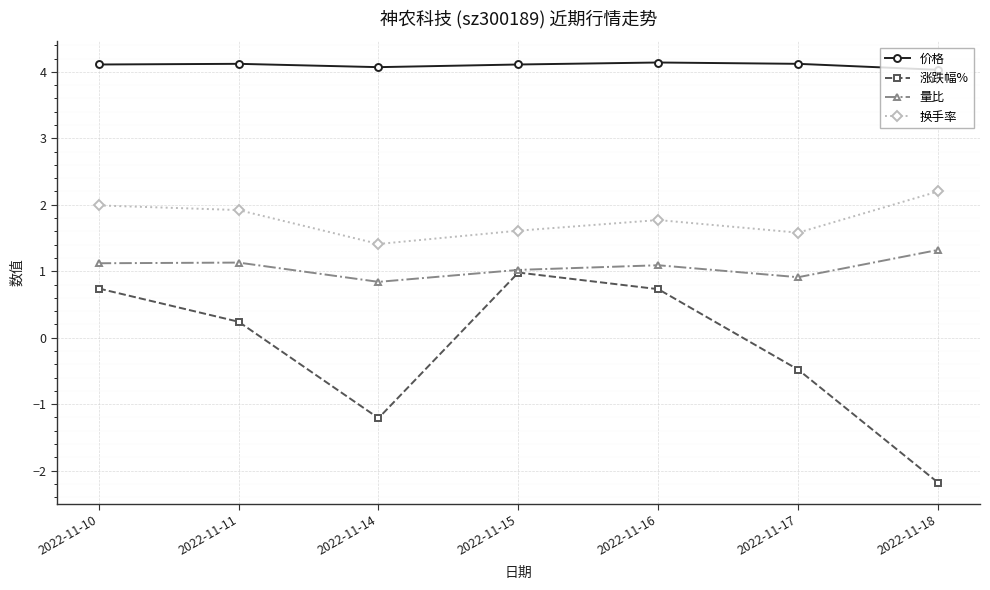

Which category has the highest value in the 量比 series?

2022-11-18